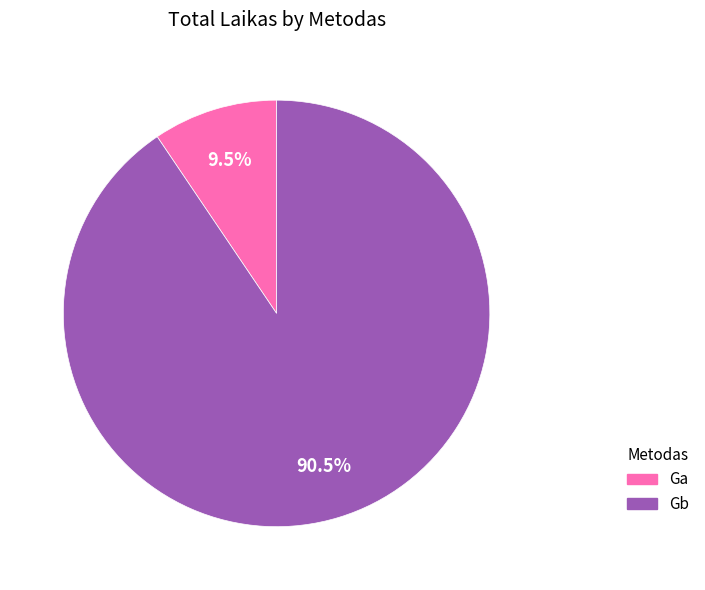

Which category has the biggest portion of the pie?

Gb